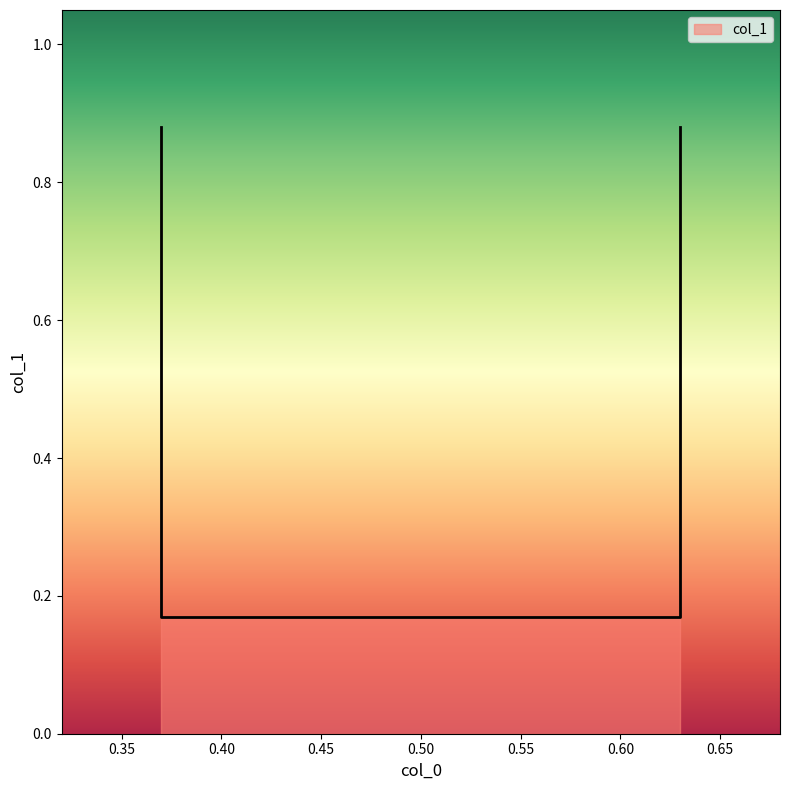

Where is the data nearest to the value 0?

0.37